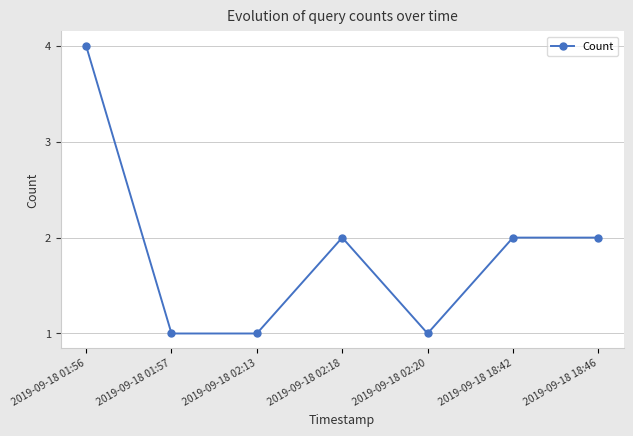

Is this an area chart (filled region under the line)?

No